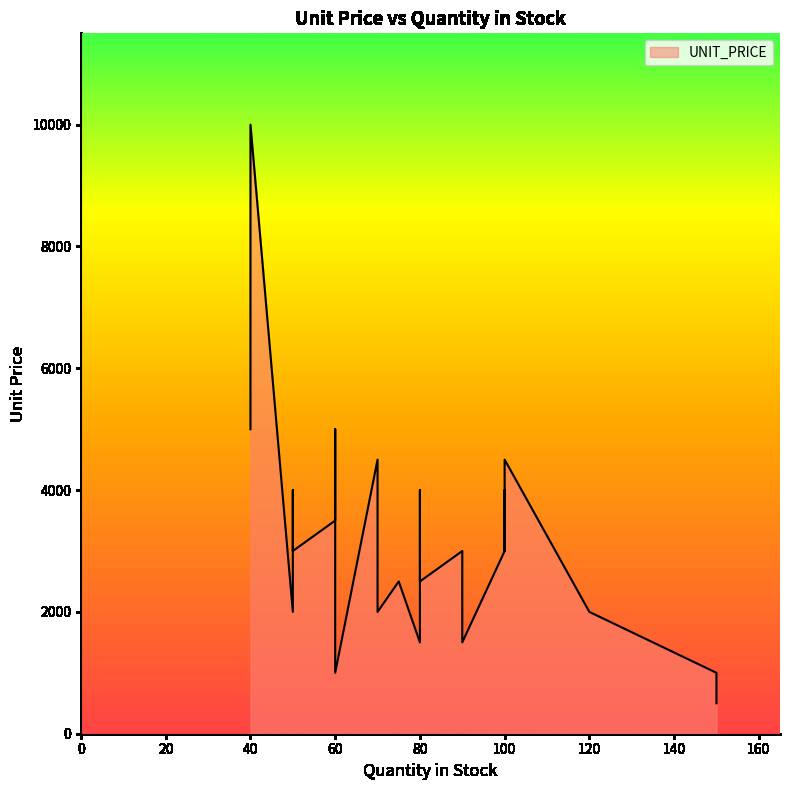

The chart shows a value of 606 at 80. True or false?

False